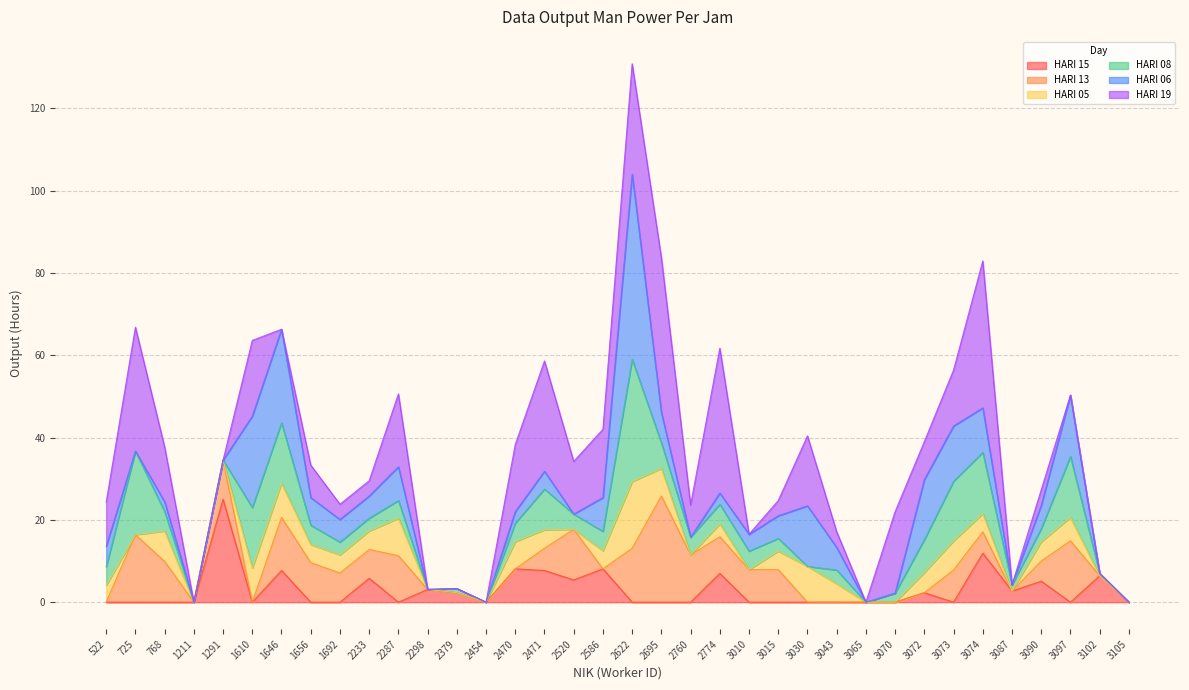

True or false: HARI 15 has more than 2 interior local peaks.

True